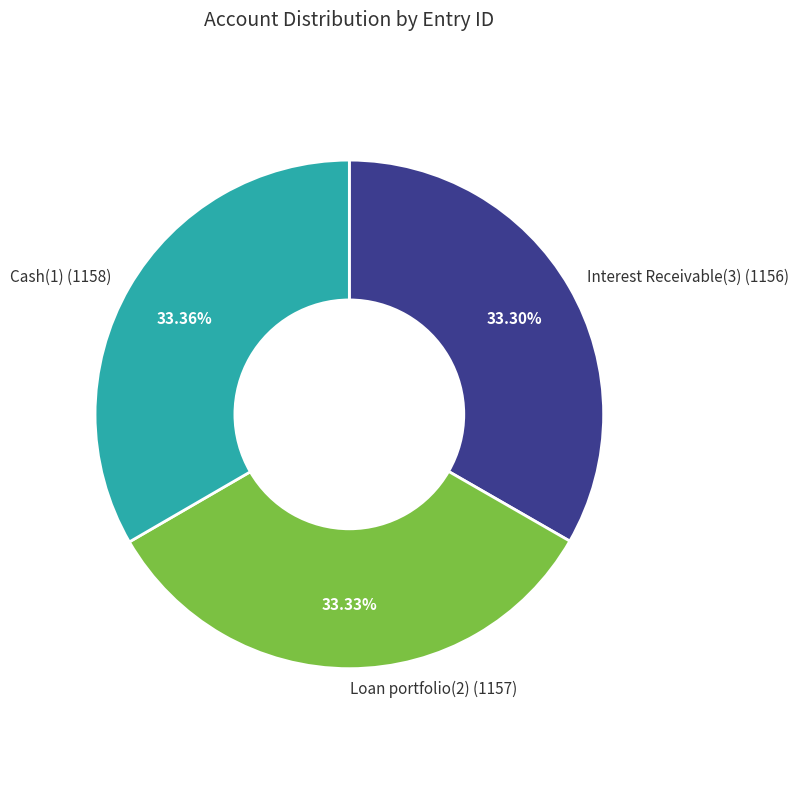

How many slices are in this pie chart?

3